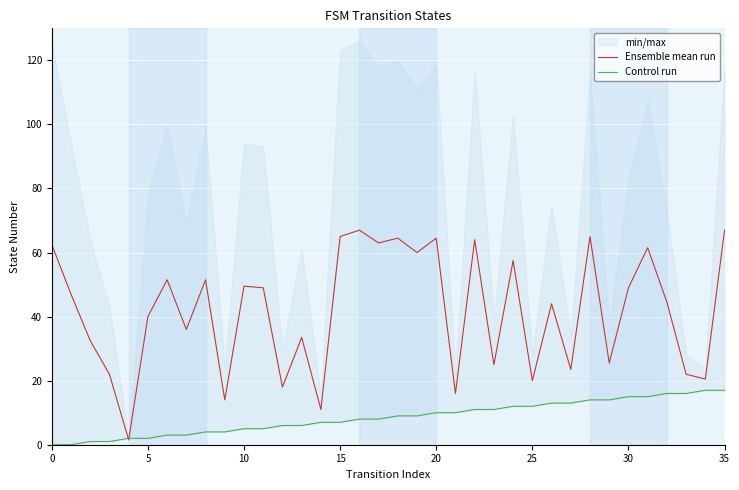

True or false: Ensemble mean run has a value of 56.3 at 5.

False